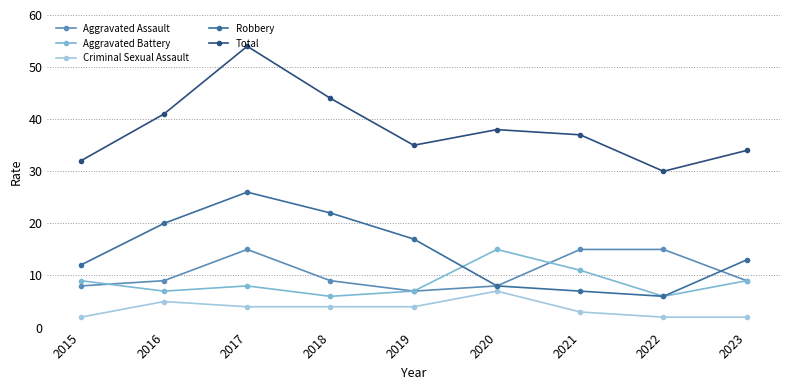

Count the Criminal Sexual Assault values in the range 2 to 4.

7